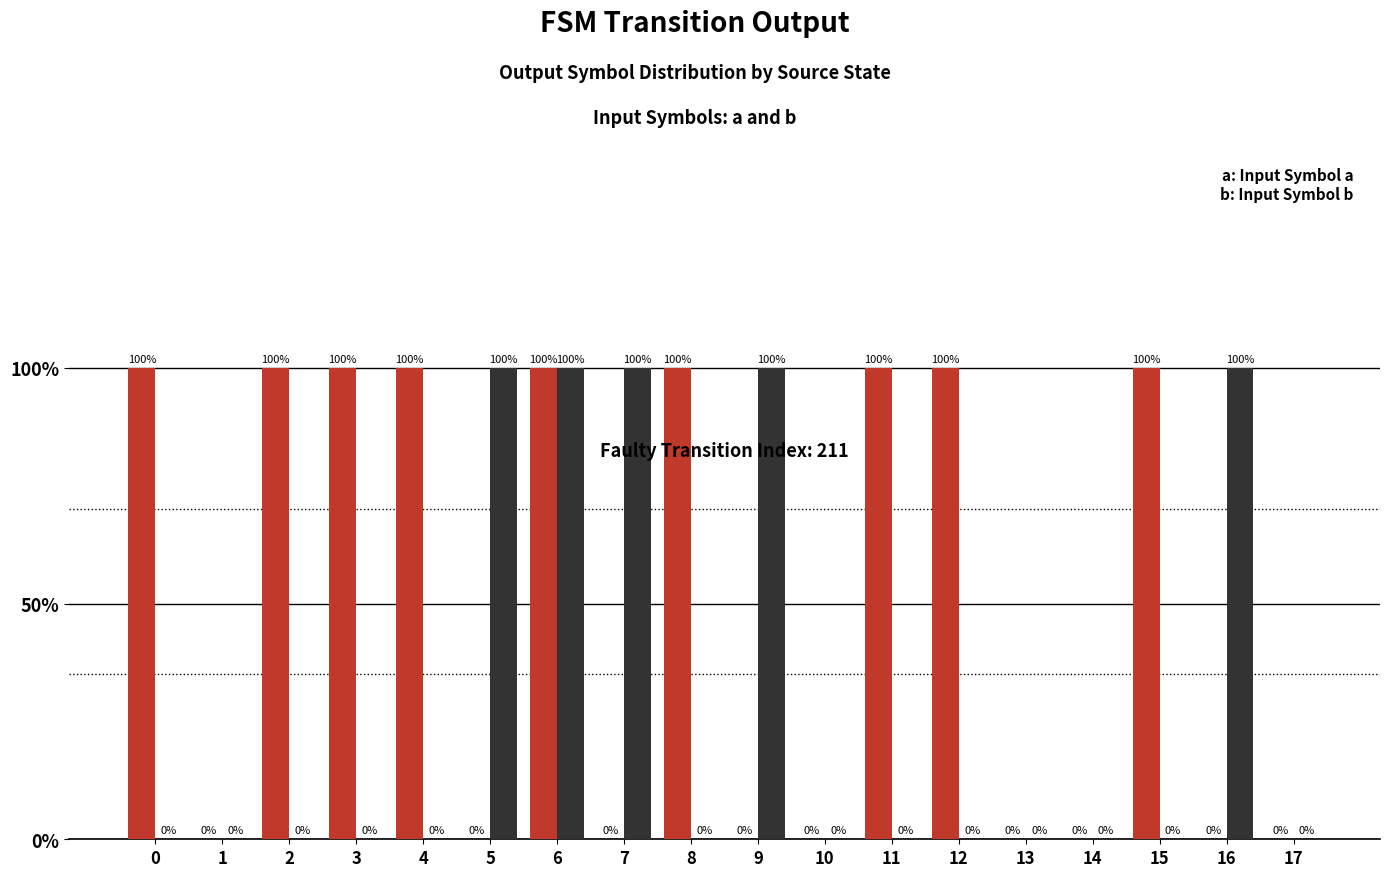

The value of input_symbol_a at 5 is 0. True or false?

True